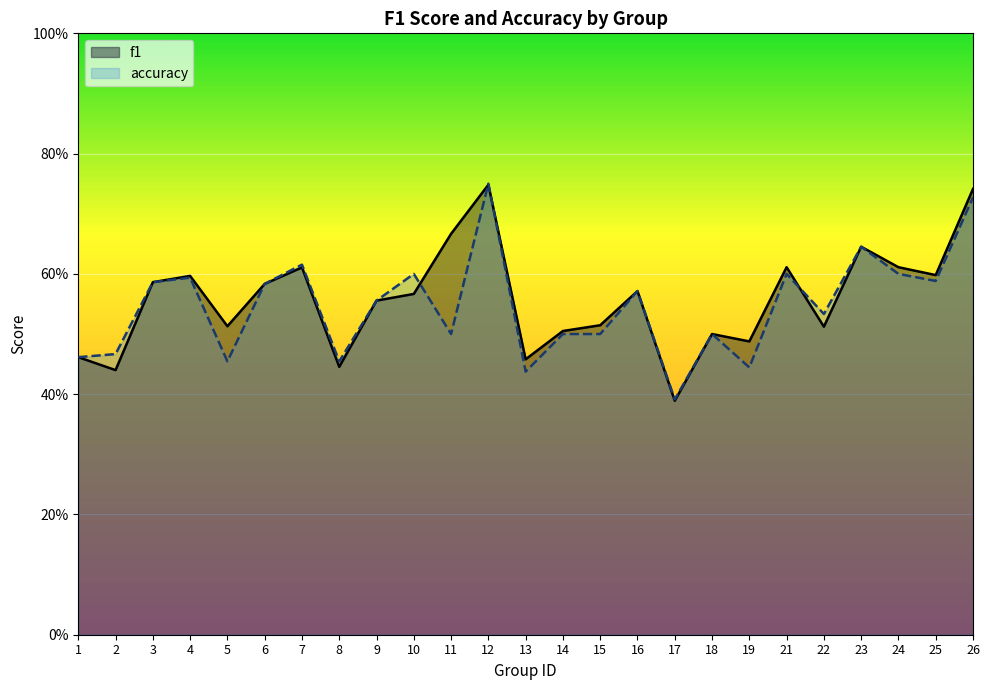

How many lines are shown in the chart?

2